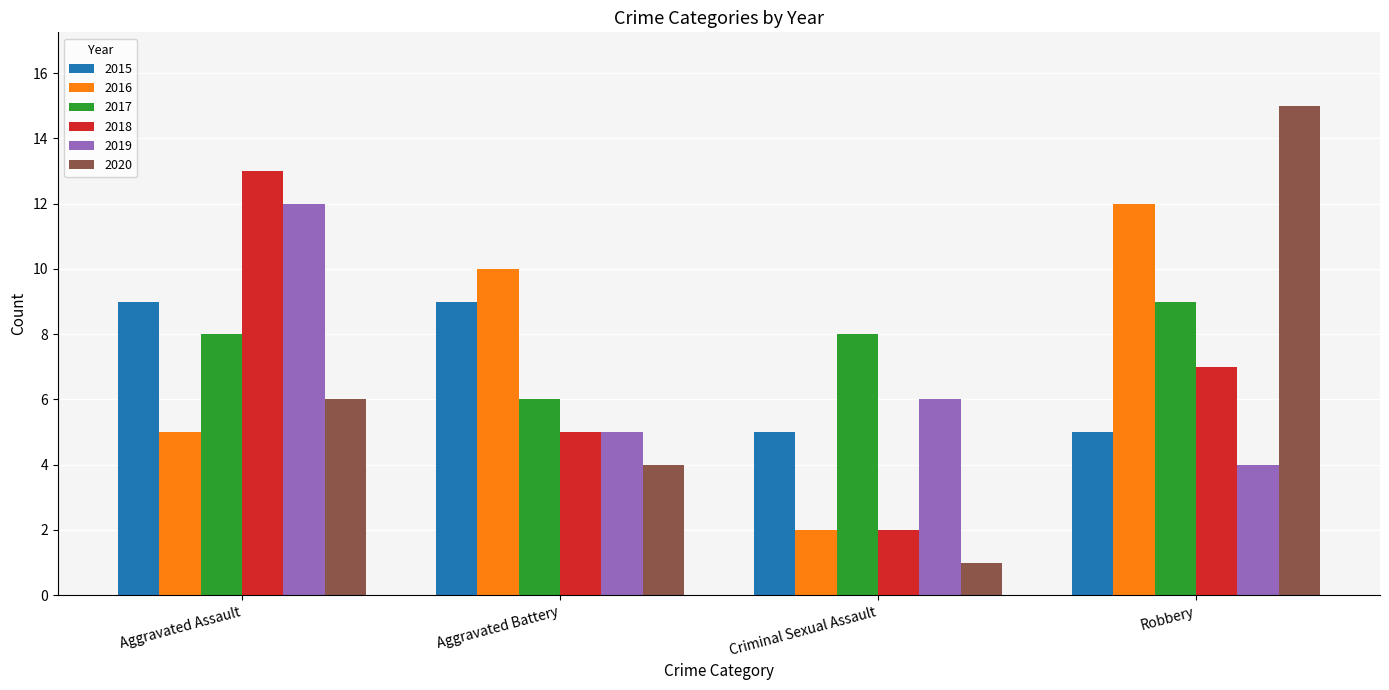

What is the difference between the maximum and second lowest values in the 2016 series?

7